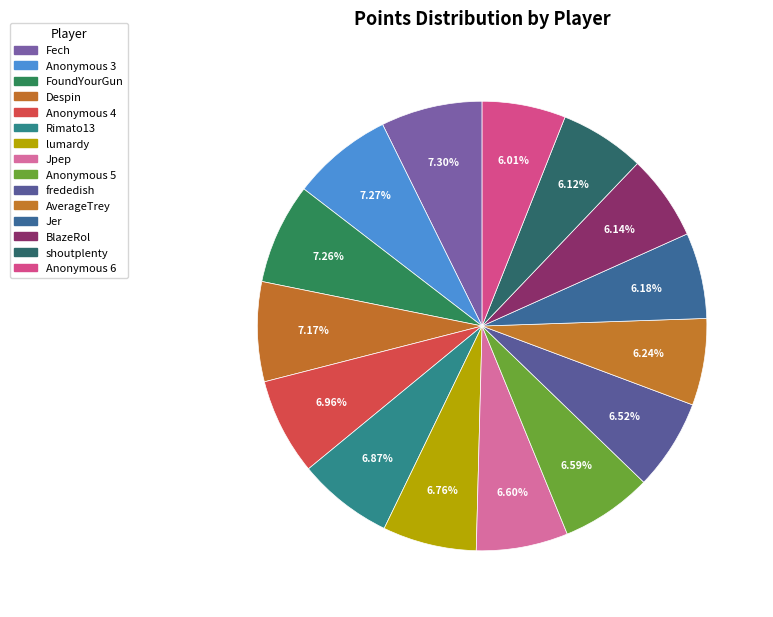

To the nearest percent, what portion does Anonymous 4 represent?

7%